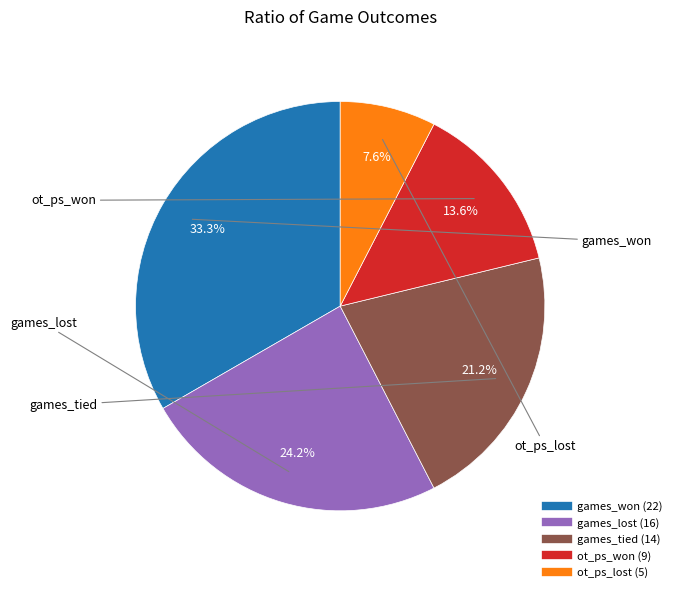

Is it true that ot_ps_lost is 1% of the pie?

False